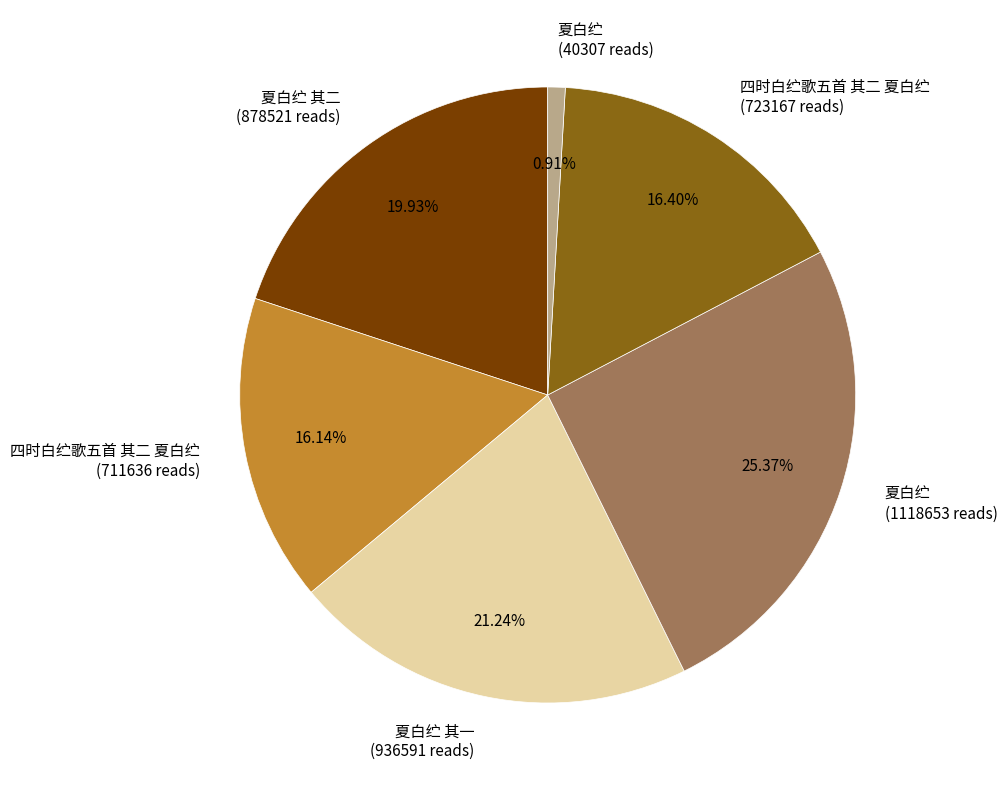

Approximately how many times larger is the value at 夏白纻 (1118653 reads) compared to 四时白纻歌五首 其二 夏白纻 (723167 reads)?

1.5